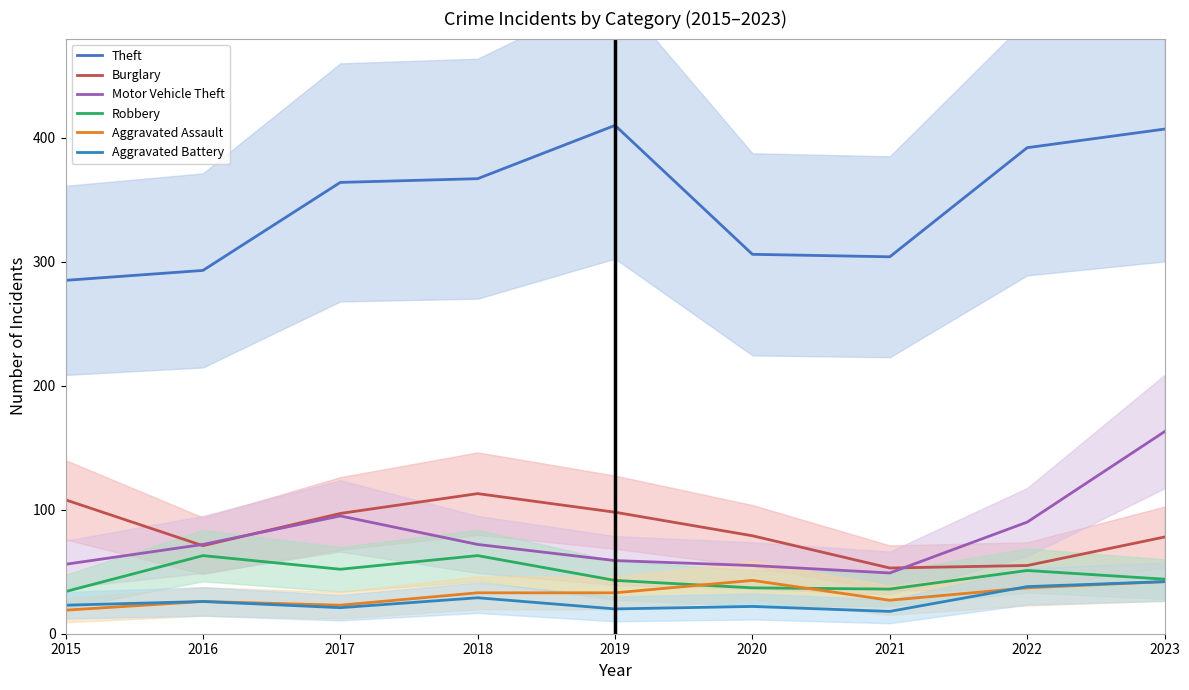

What is the value of the Motor Vehicle Theft point at the 9th from the left?

163